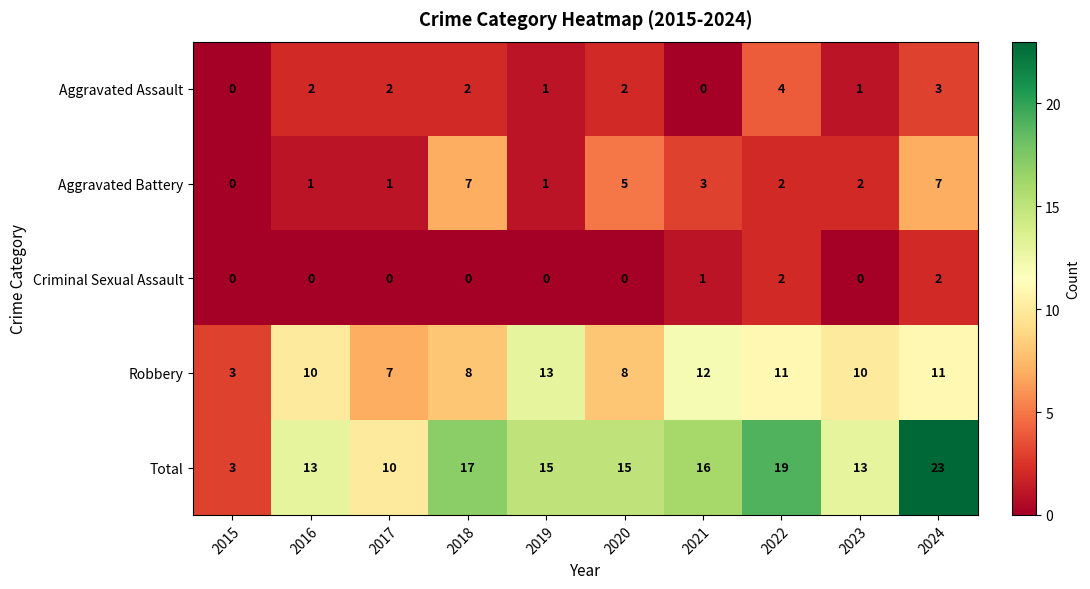

Which series has the largest range (max minus min)?

Total